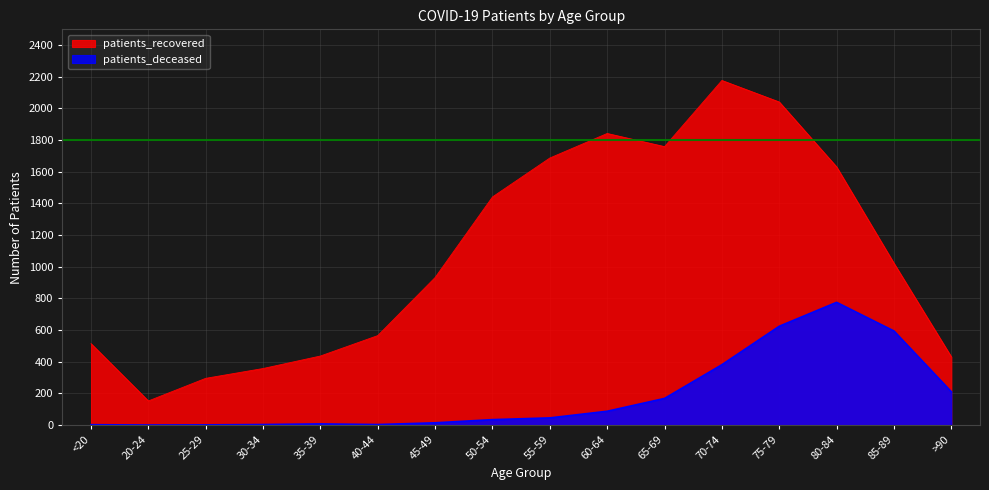

Read the patients_recovered value at 45-49.

932